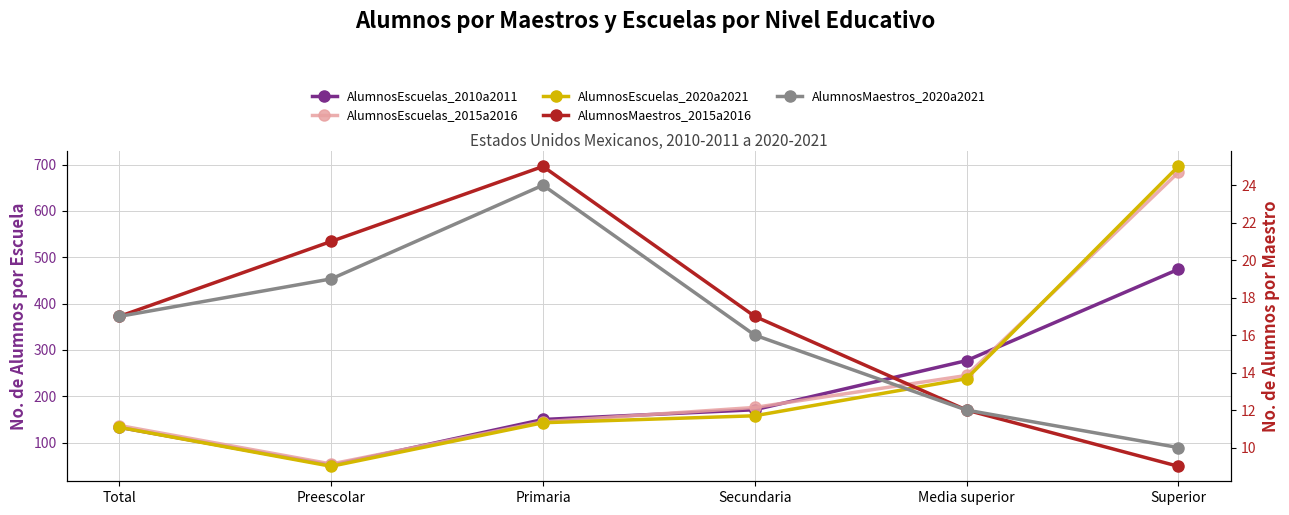

What is the difference between the maximum and minimum values in the AlumnosEscuelas_2010a2011 series?

423